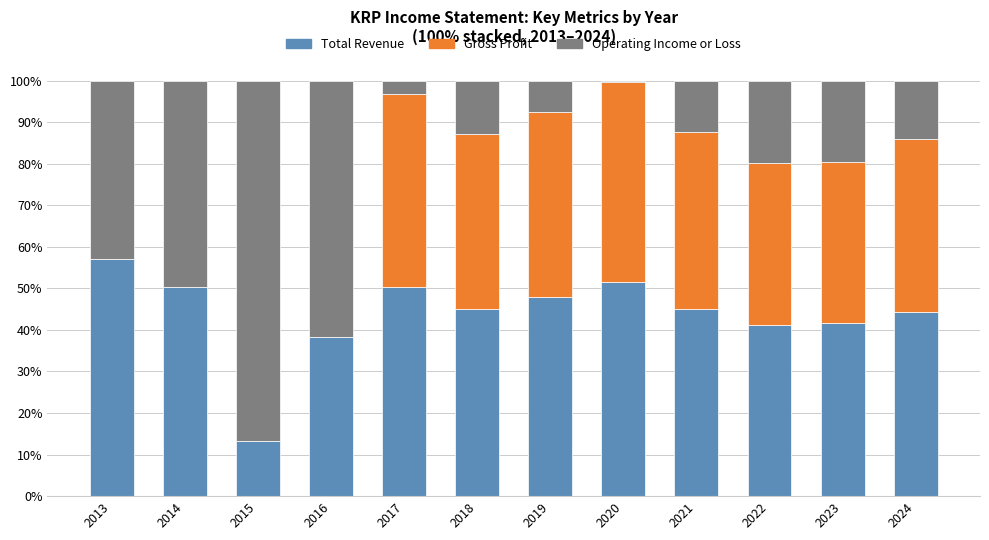

What is the highest value of the Total Revenue series?

57.1